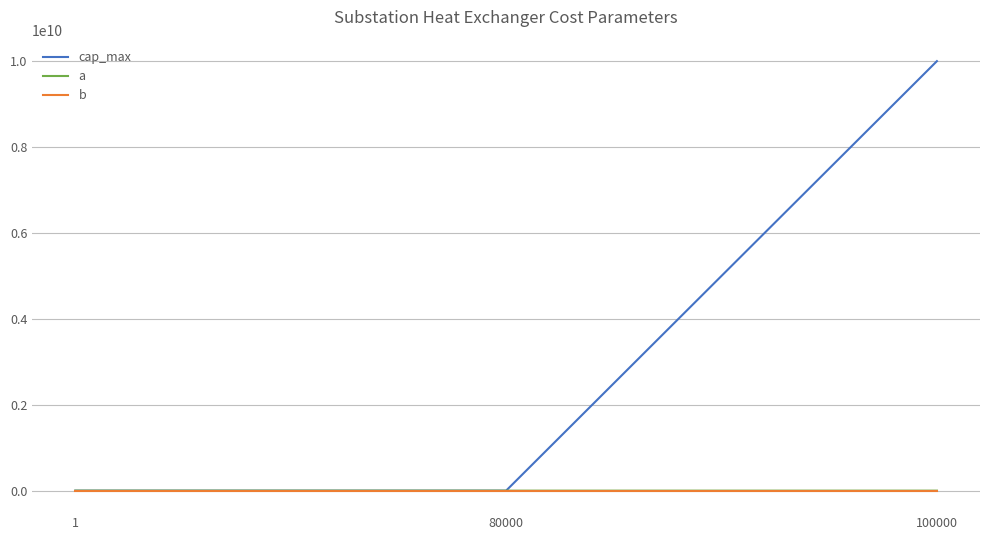

At which category is the sum across all series the highest?

100000